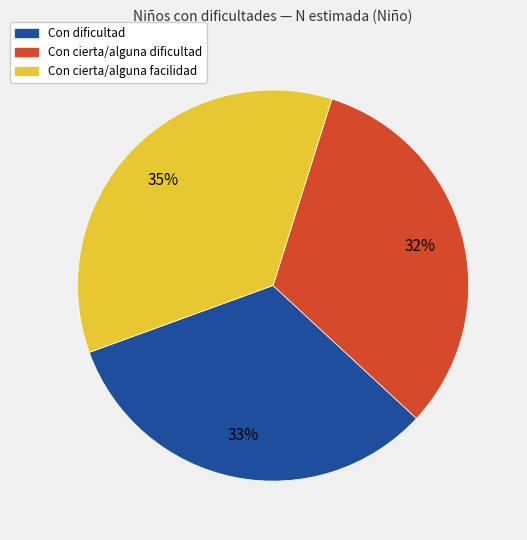

Count the number of slices in the pie.

3